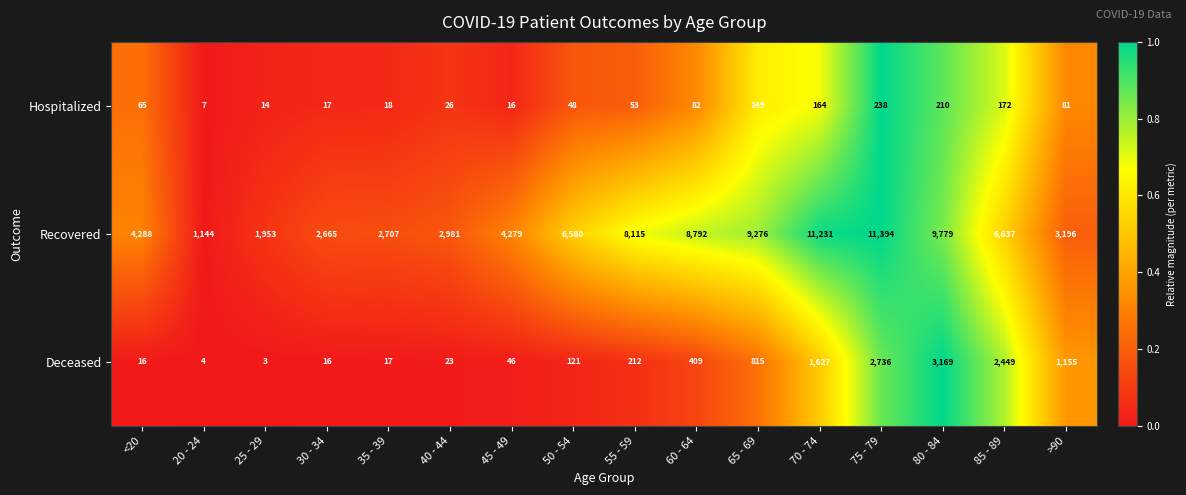

Is it true that Deceased equals 201 at 50 - 54?

False